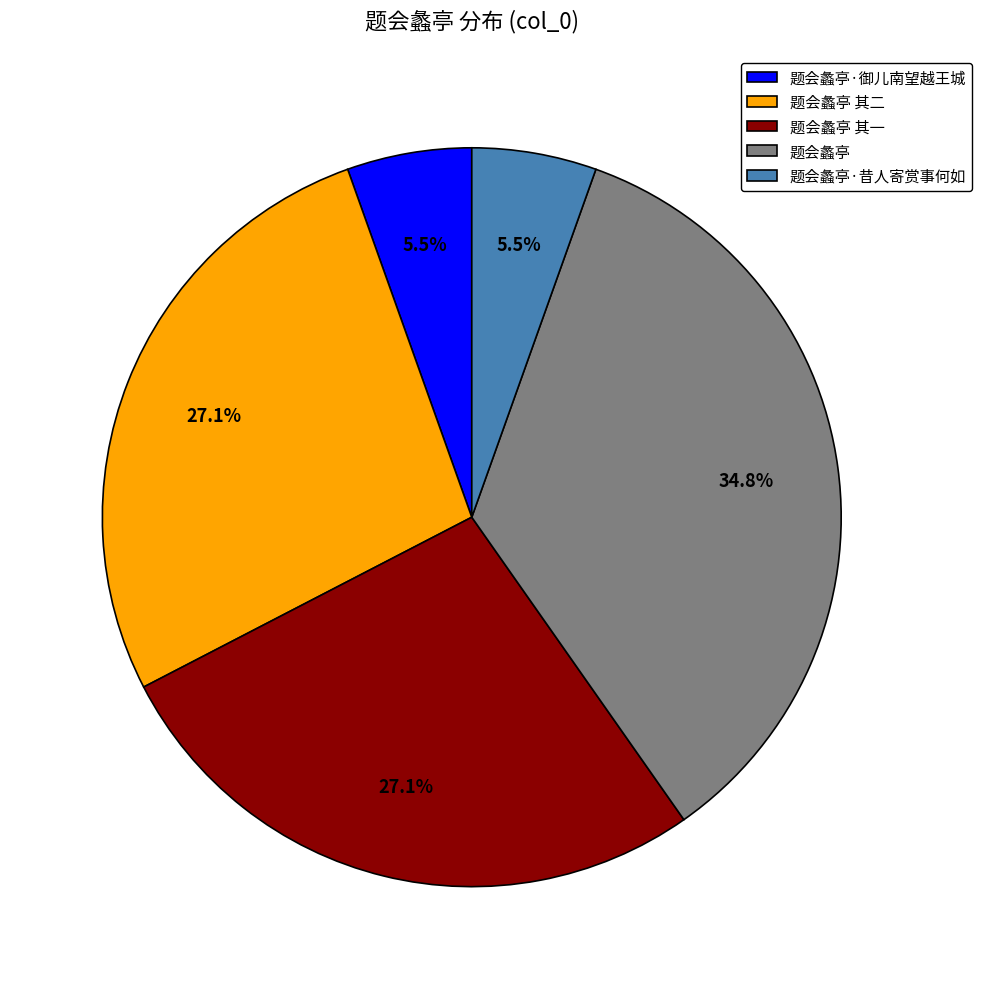

Which slice is the largest?

题会蠡亭